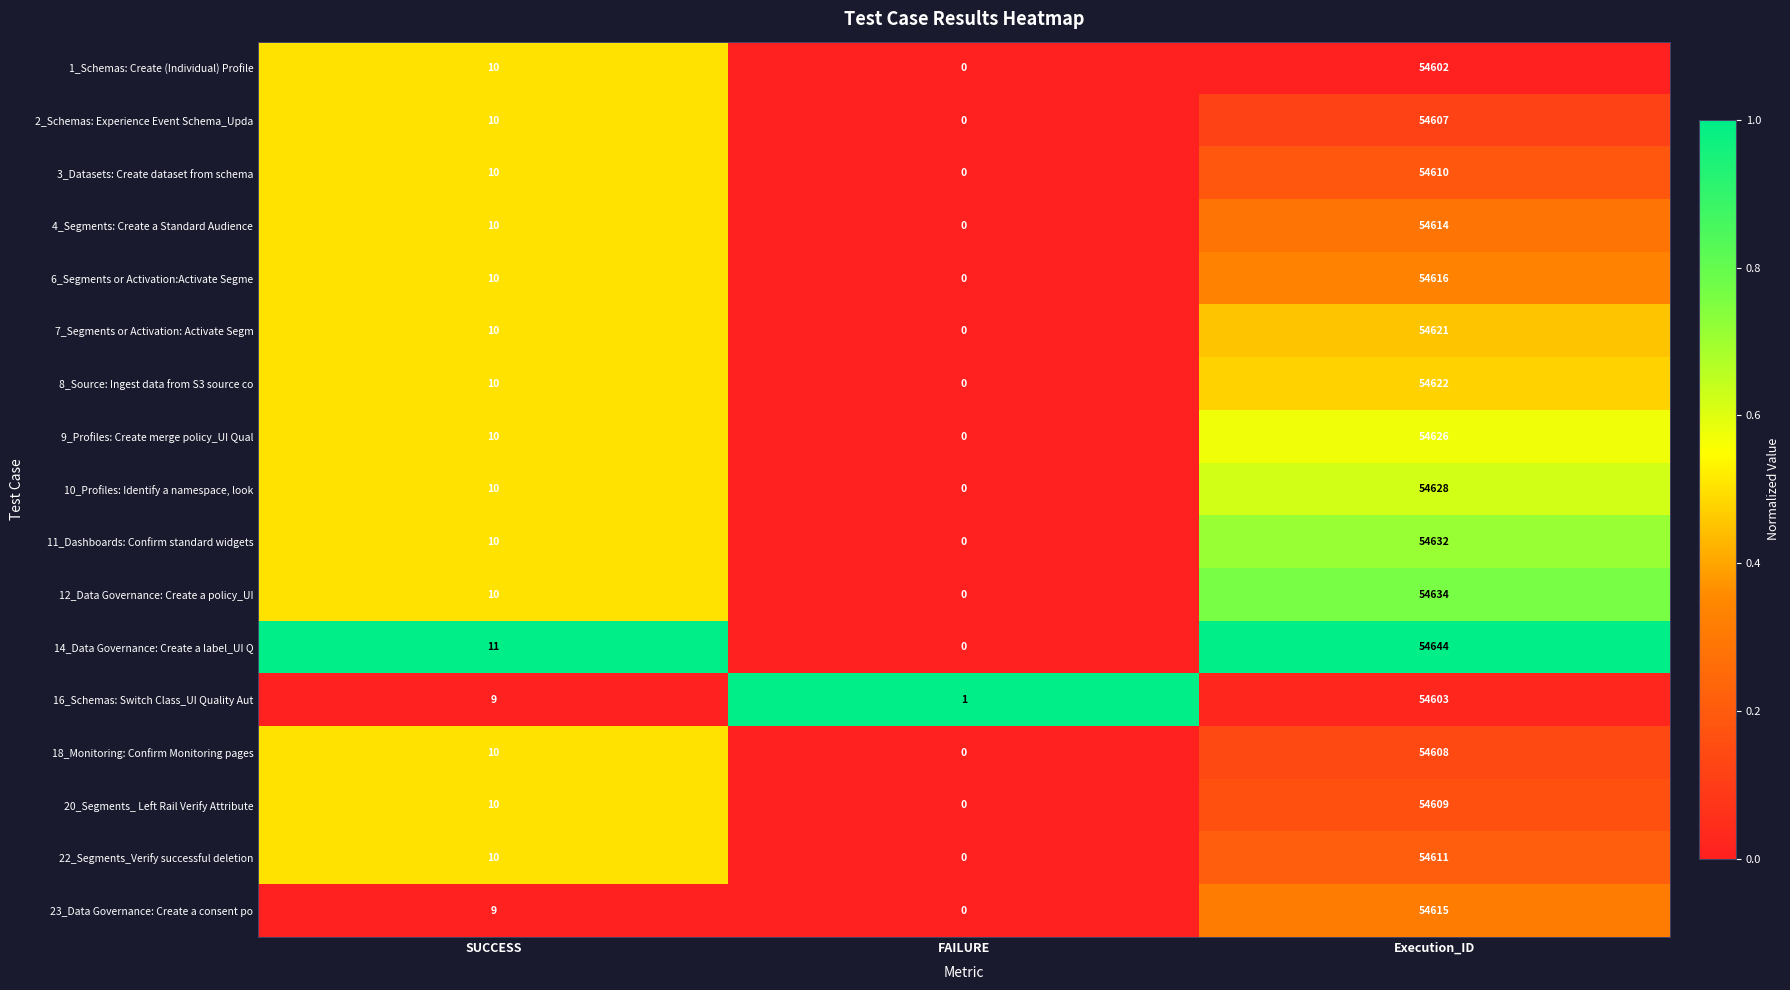

Rank the series by their maximum value, from highest to lowest.

14_Data Governance: Create a label_UI Q, 12_Data Governance: Create a policy_UI, 11_Dashboards: Confirm standard widgets, 10_Profiles: Identify a namespace, look, 9_Profiles: Create merge policy_UI Qual, 8_Source: Ingest data from S3 source co, 7_Segments or Activation: Activate Segm, 6_Segments or Activation:Activate Segme, 23_Data Governance: Create a consent po, 4_Segments: Create a Standard Audience, 22_Segments_Verify successful deletion, 3_Datasets: Create dataset from schema, 20_Segments_ Left Rail Verify Attribute, 18_Monitoring: Confirm Monitoring pages, 2_Schemas: Experience Event Schema_Upda, 16_Schemas: Switch Class_UI Quality Aut, 1_Schemas: Create (Individual) Profile